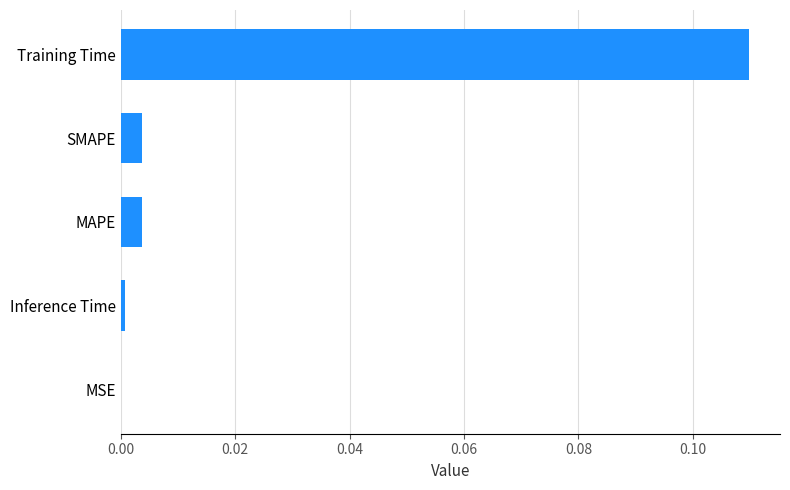

The value at SMAPE is 0.0. True or false?

True